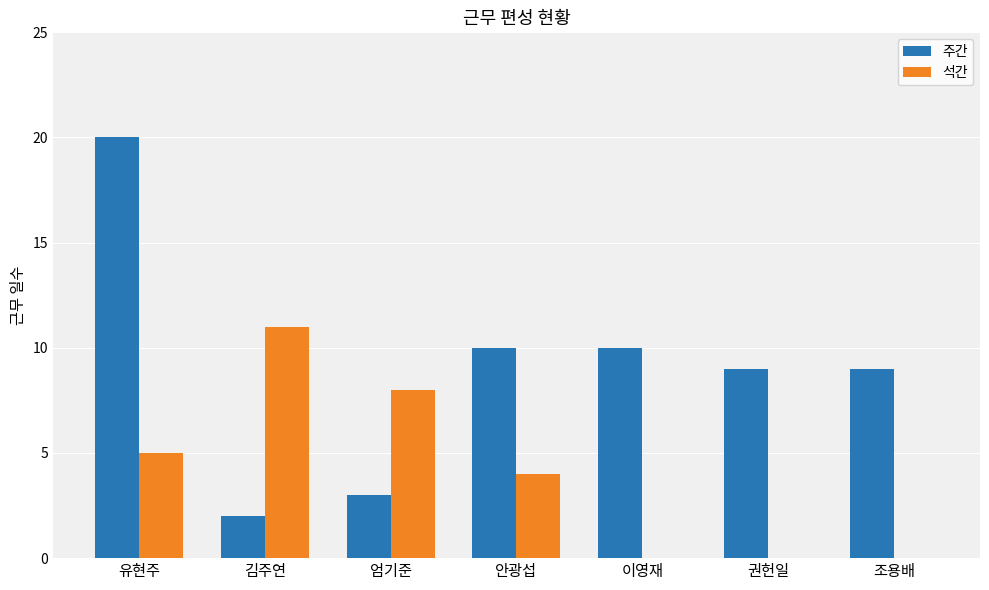

How many groups of bars are there?

7